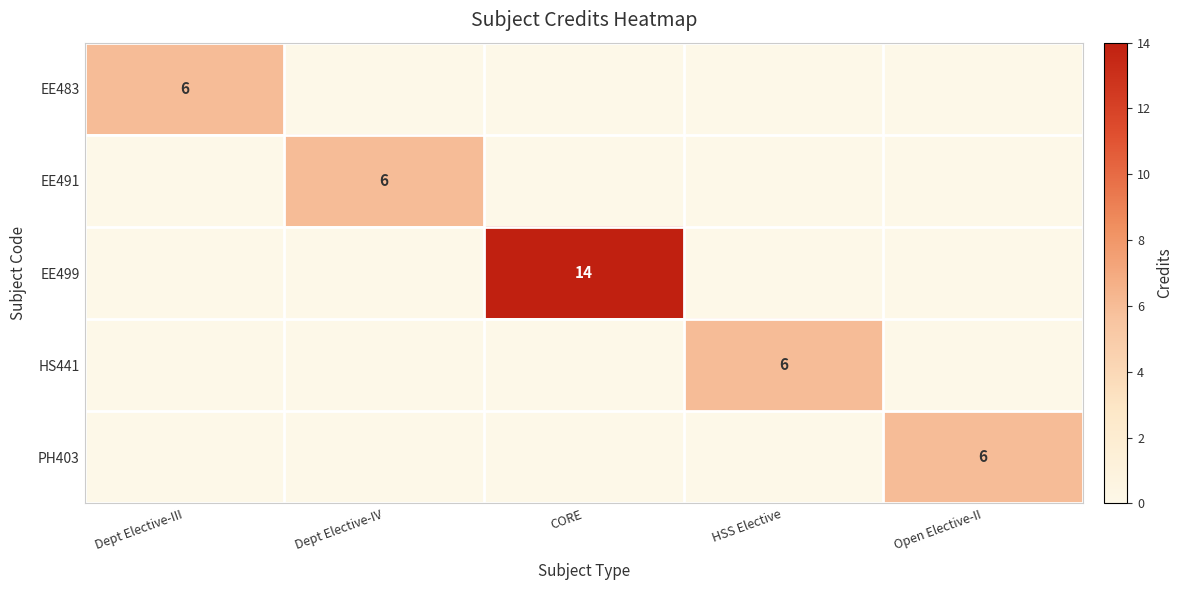

The EE499 series shows 6 at Dept Elective-III. True or false?

False